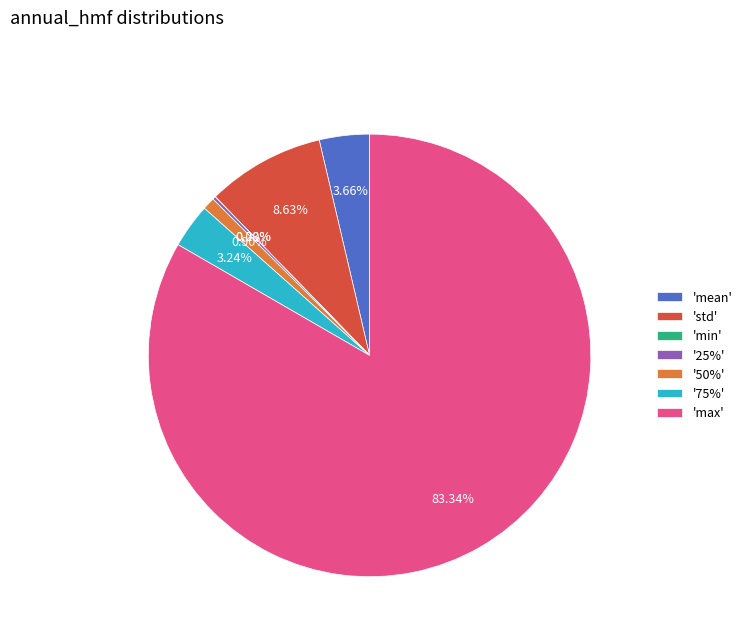

Which has a higher value, 'std' or '50%'?

'std'